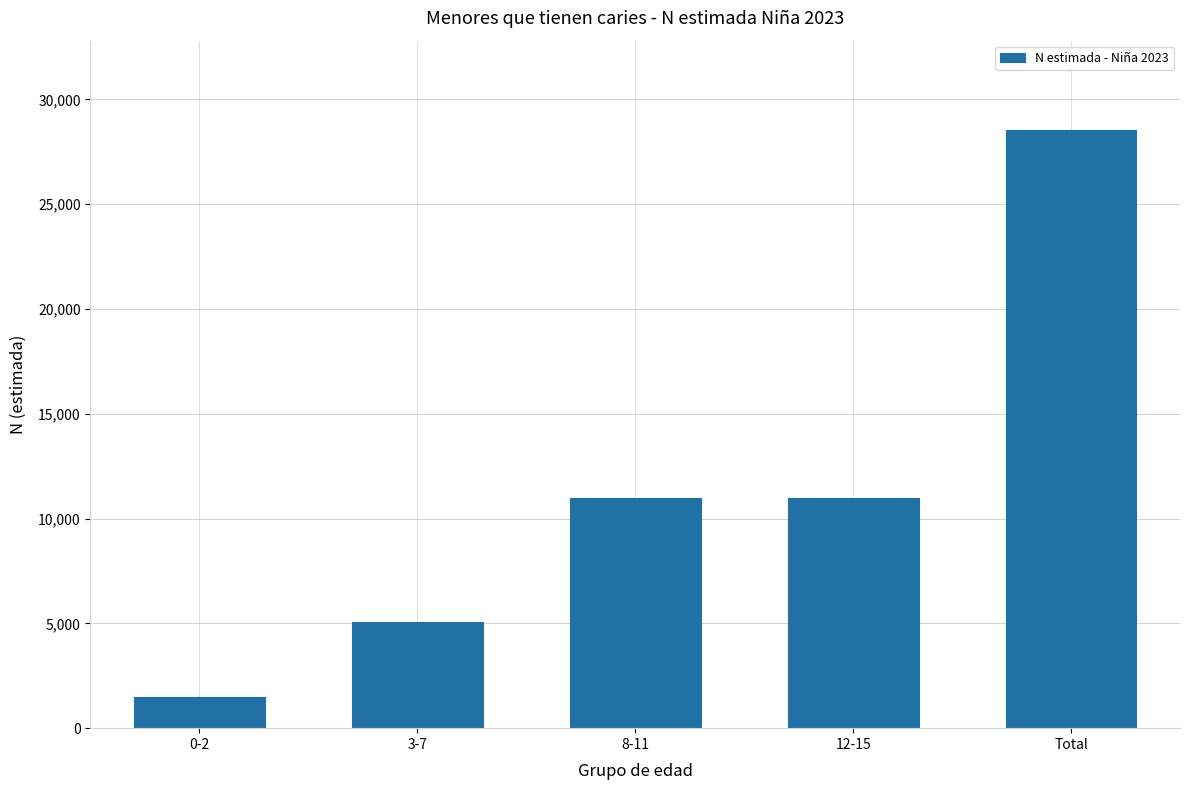

What is the difference between the maximum and minimum values?

27045